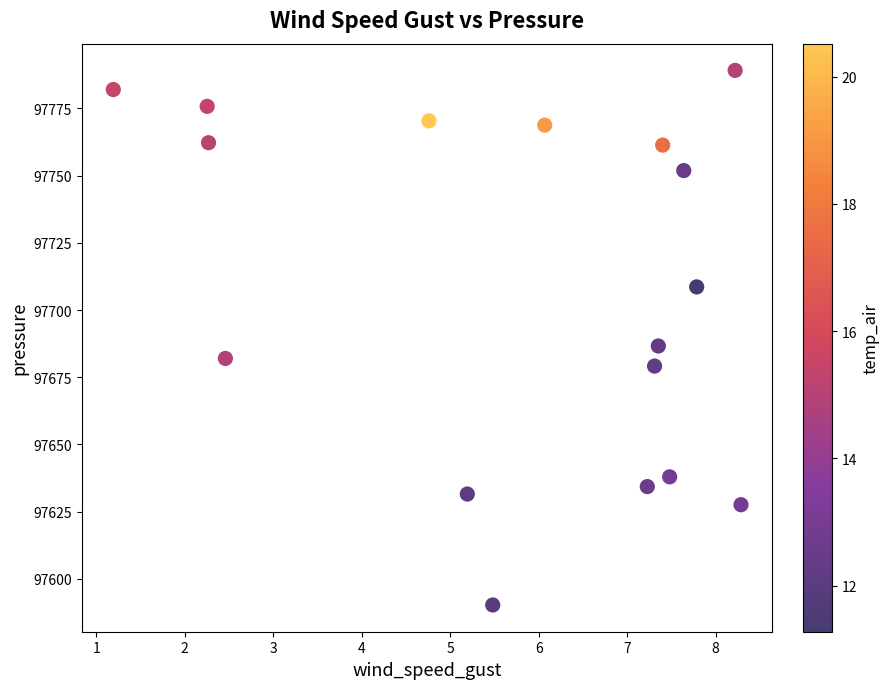

What Y value in the scatter plot is closest to 97689?

97686.6